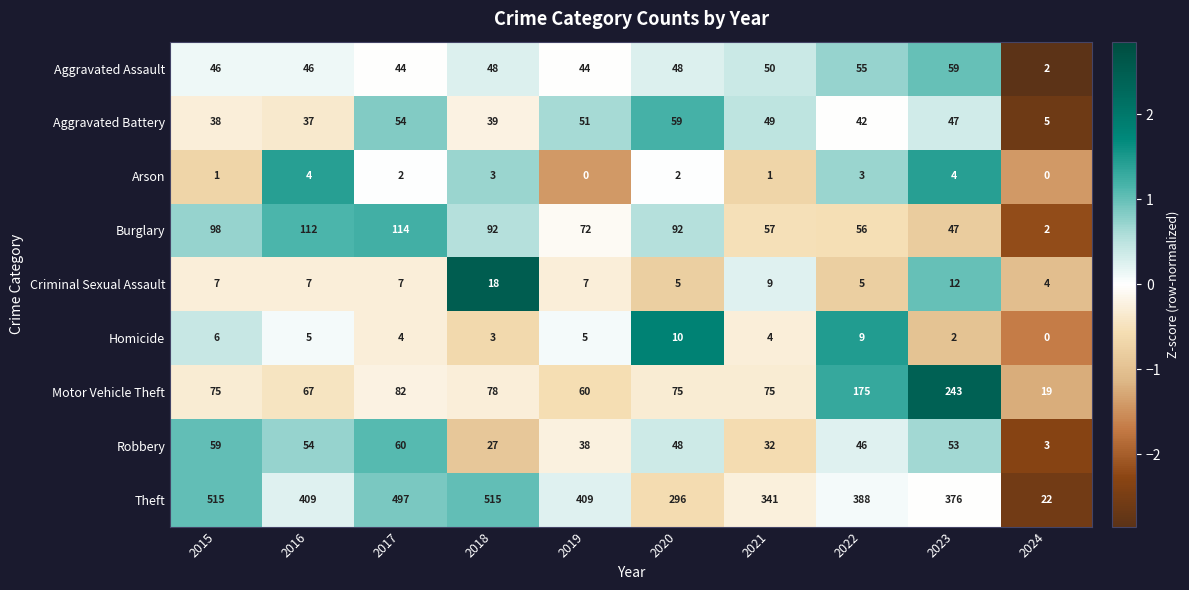

What is the difference between the maximum and second lowest values in the Aggravated Assault series?

15